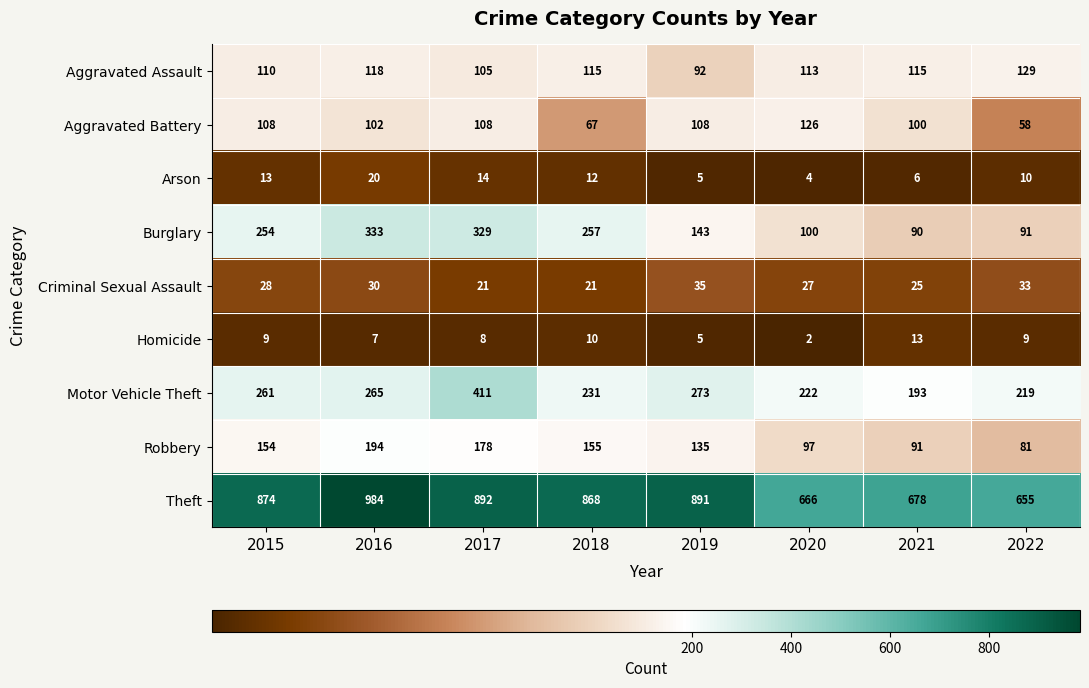

At which label does Motor Vehicle Theft reach its peak?

2017